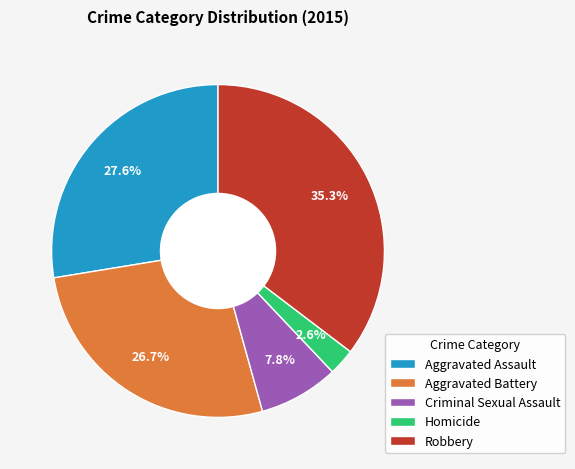

How many slices are in this pie chart?

5